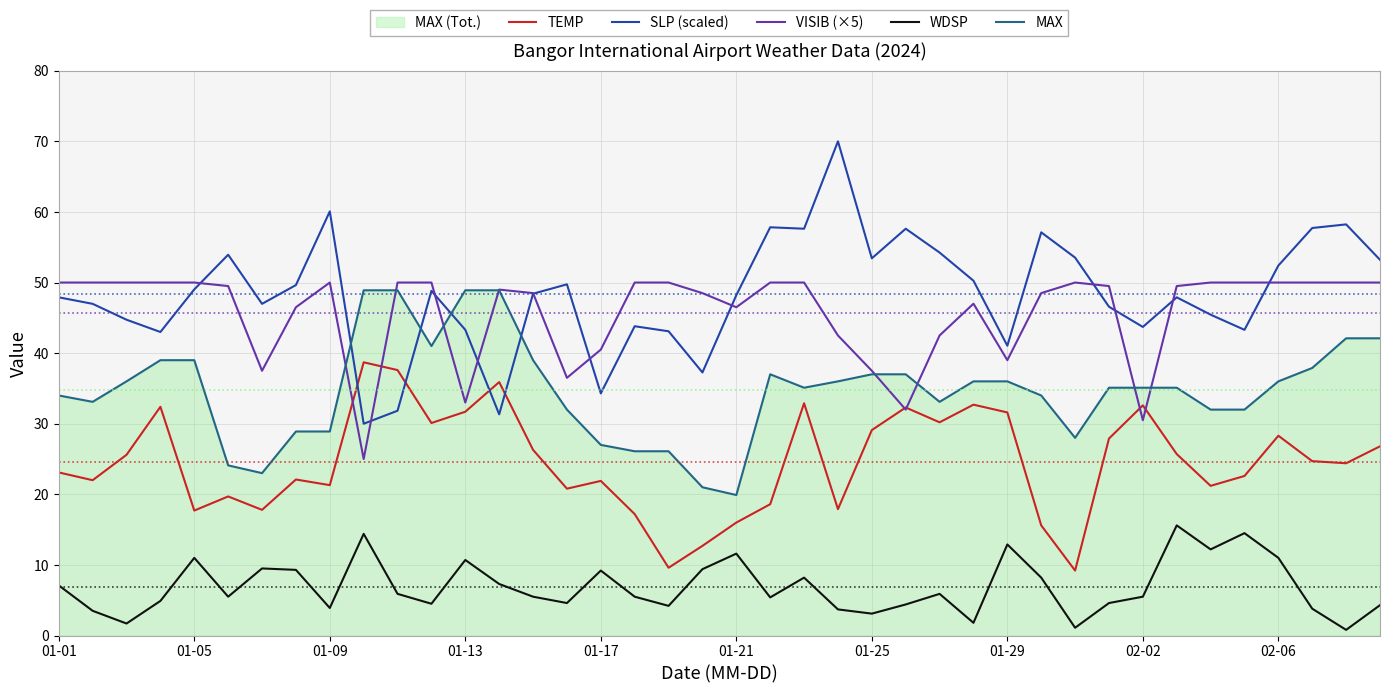

What is the total value across all series at 01-29?

160.5